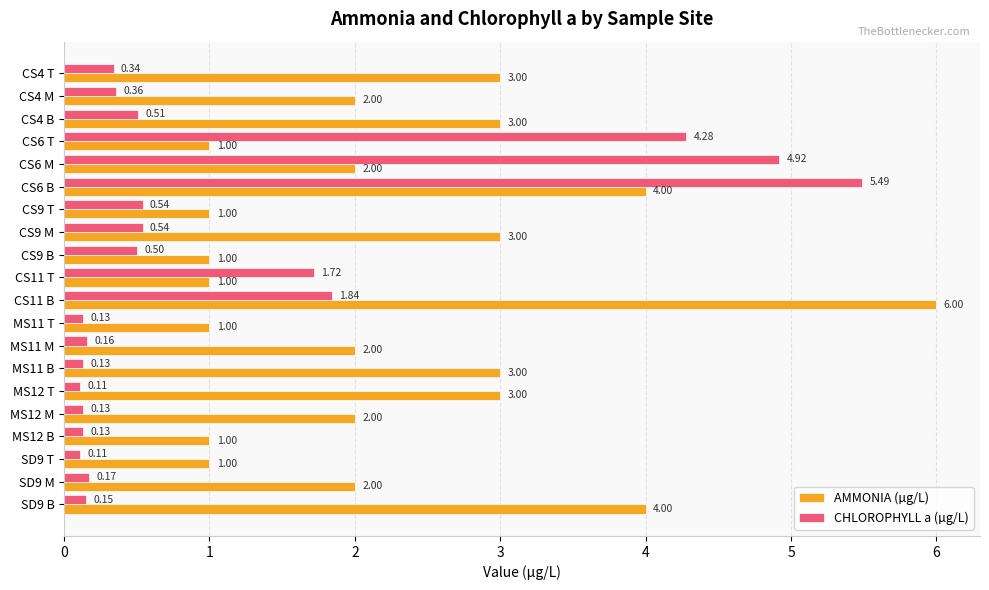

Which series has the largest range (max minus min)?

CHLOROPHYLL a (µg/L)